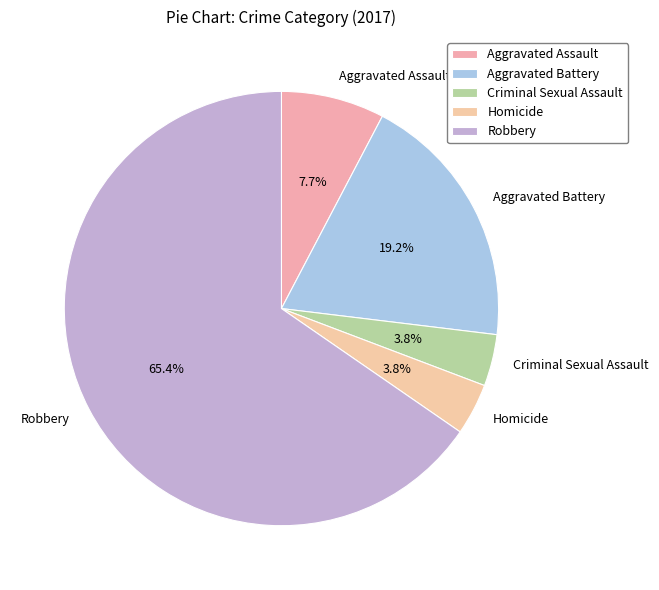

Count the number of slices in the pie.

5